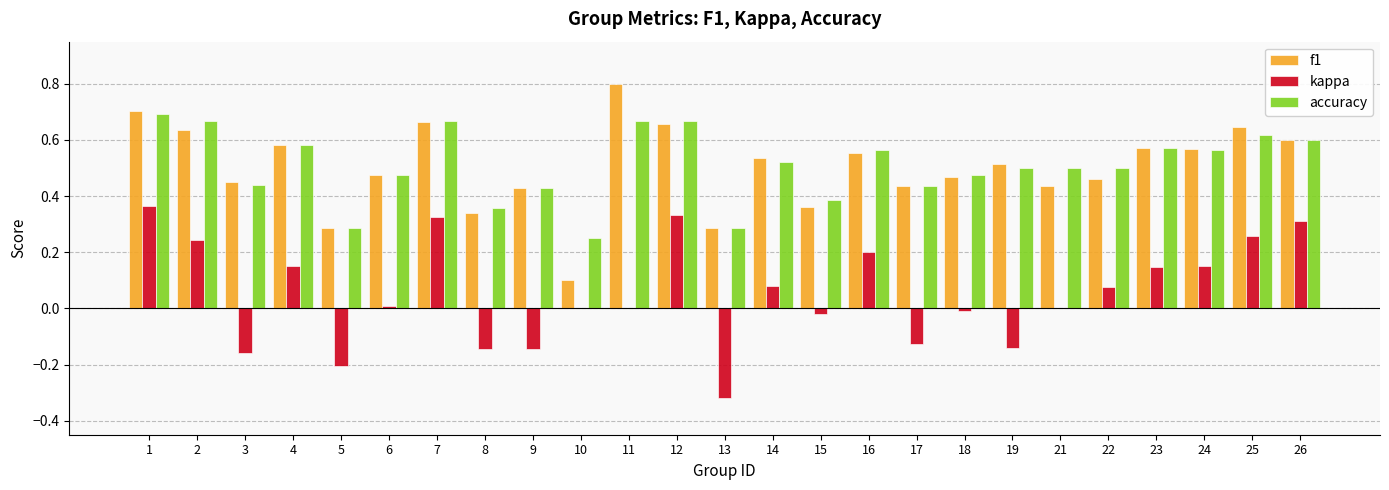

Is the value of accuracy at 7 greater than the value of f1 at 26?

Yes